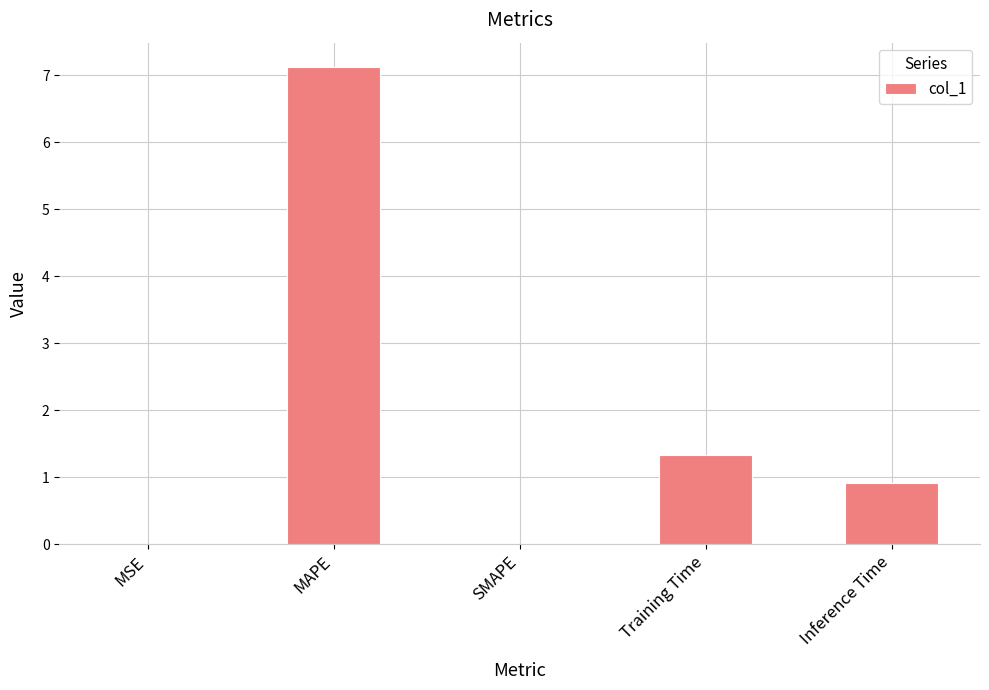

Where is the data nearest to the value 3?

Training Time